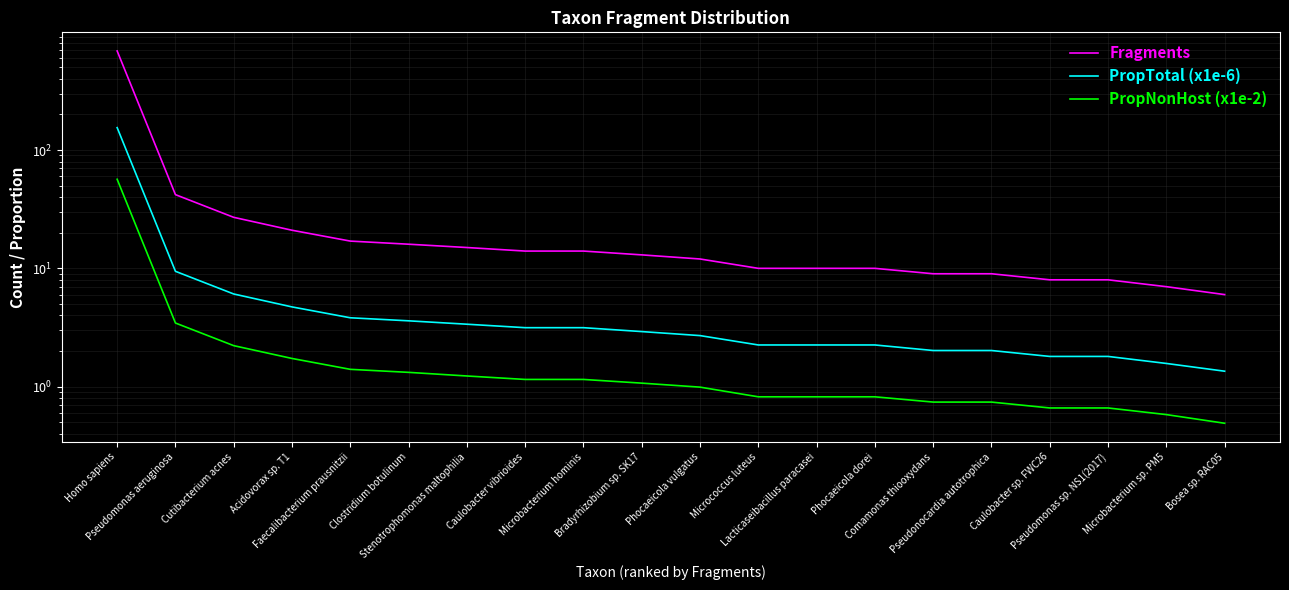

Is it true that PropNonHost (x1e-2) equals 0.7 at Comamonas thiooxydans?

True